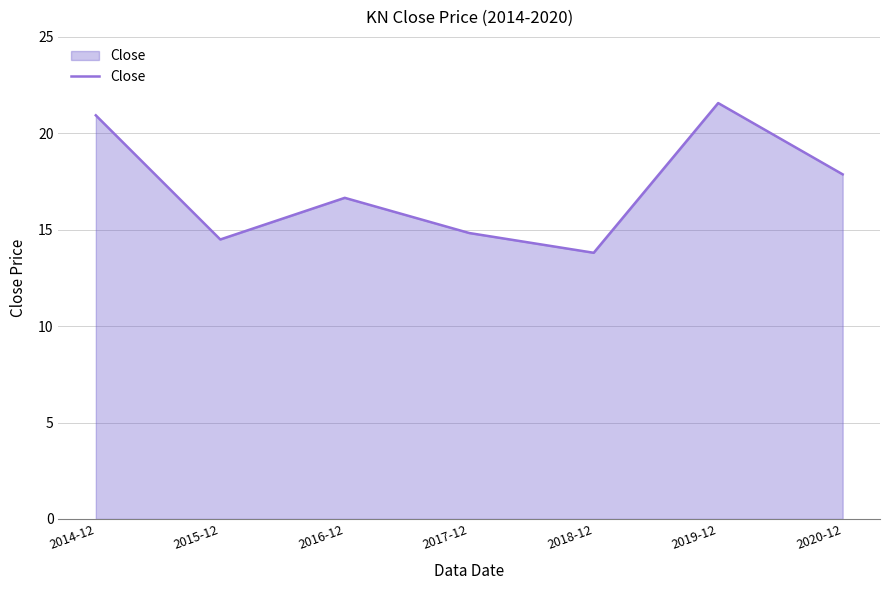

True or false: the data shows 13.8 at 2018-12.

True